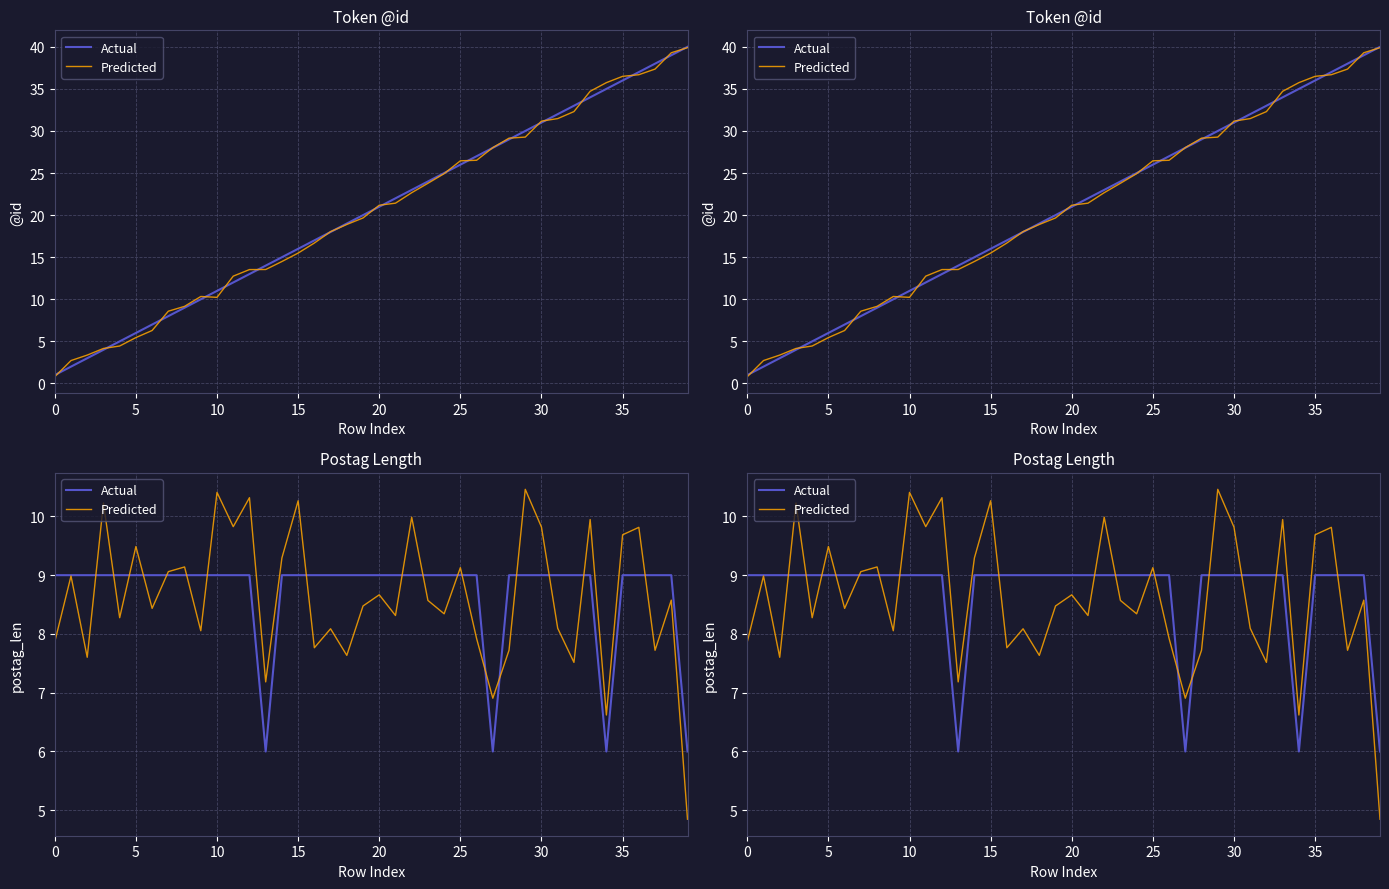

True or false: Predicted has more than 2 interior local peaks.

True